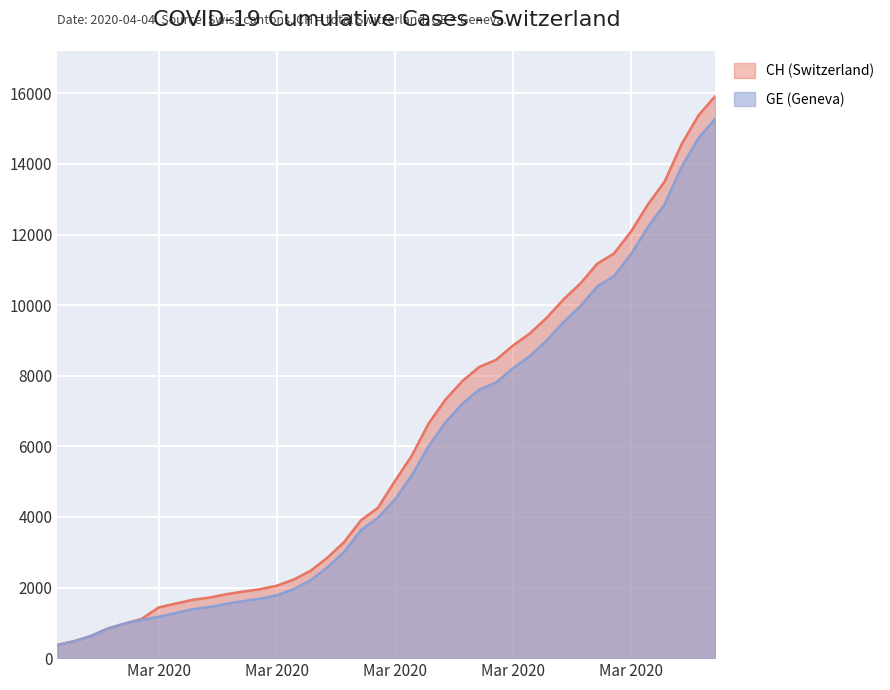

At how many categories does at least one series exceed 2410?

25